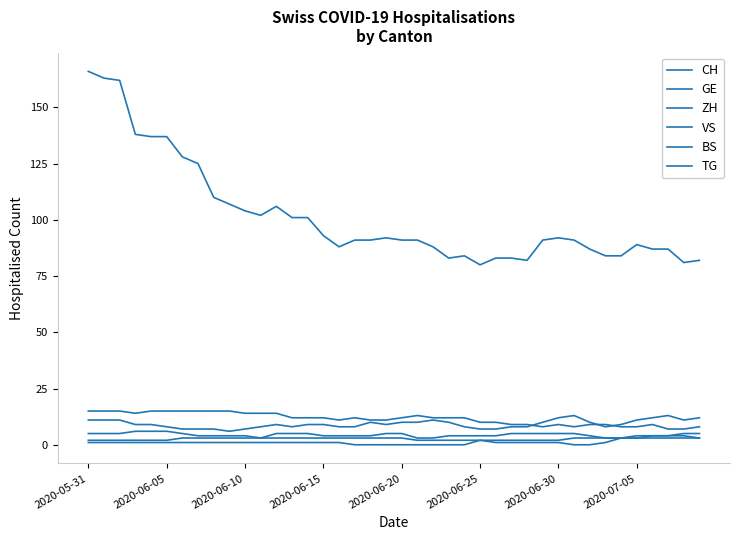

How many lines are shown in the chart?

6